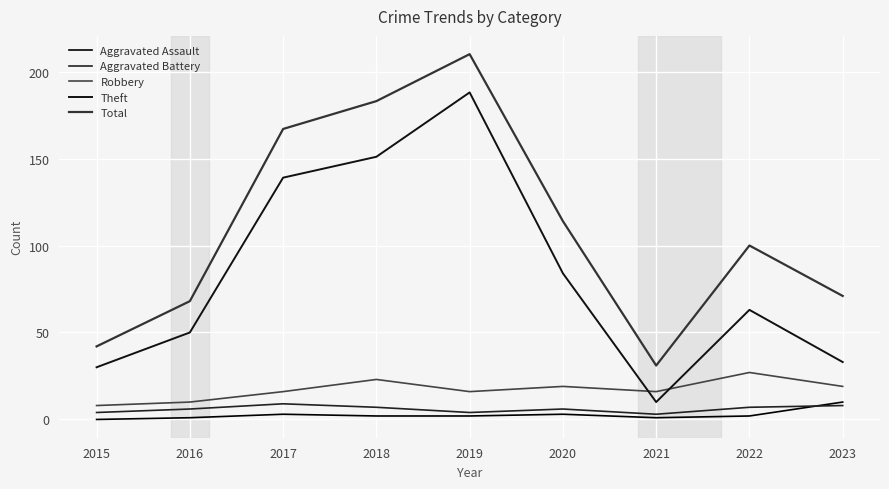

What is the difference between the maximum and second lowest values in the Total series?

168